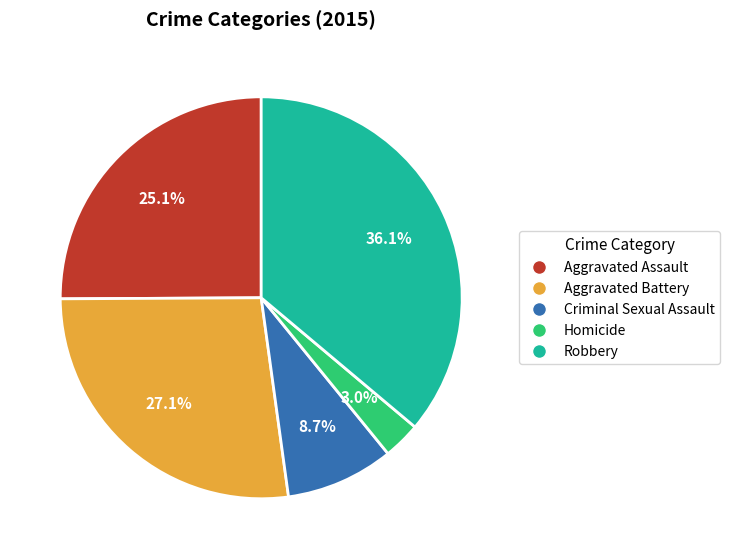

Combined, what portion of the pie is Aggravated Battery and Robbery?

63.2%